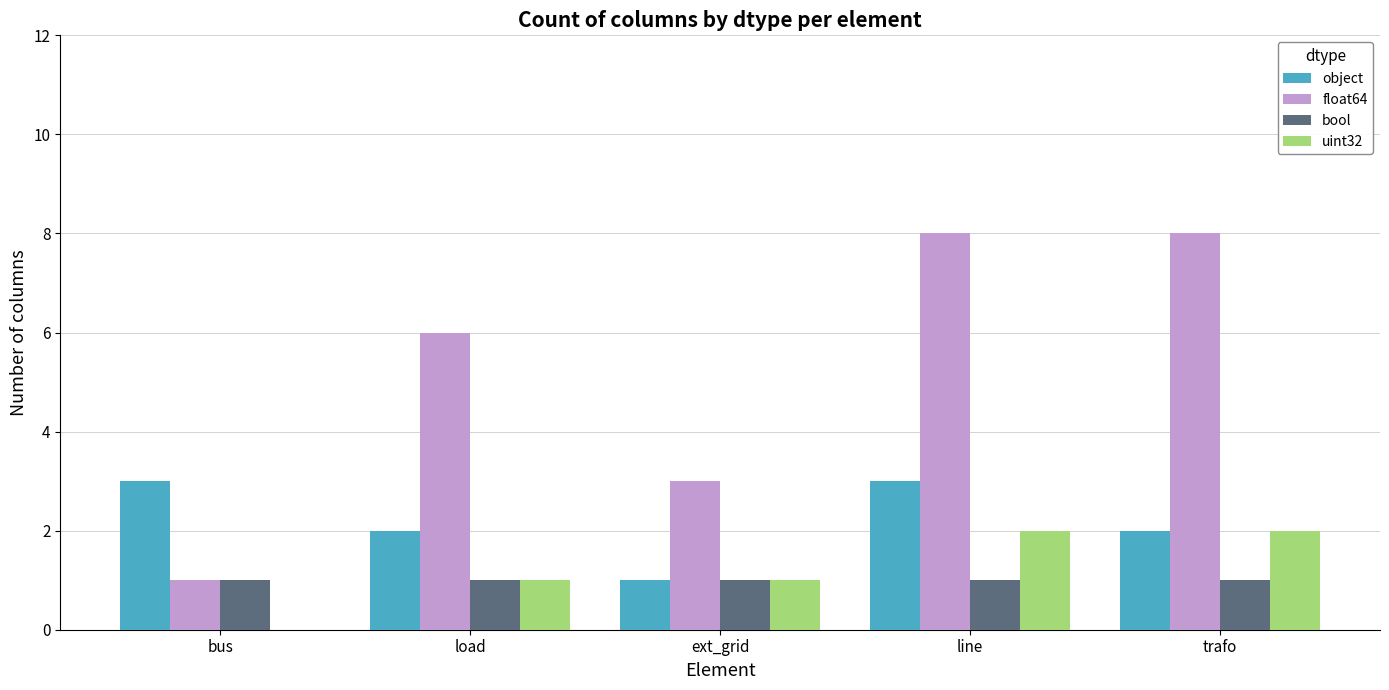

Which series changed the most between bus and line?

float64